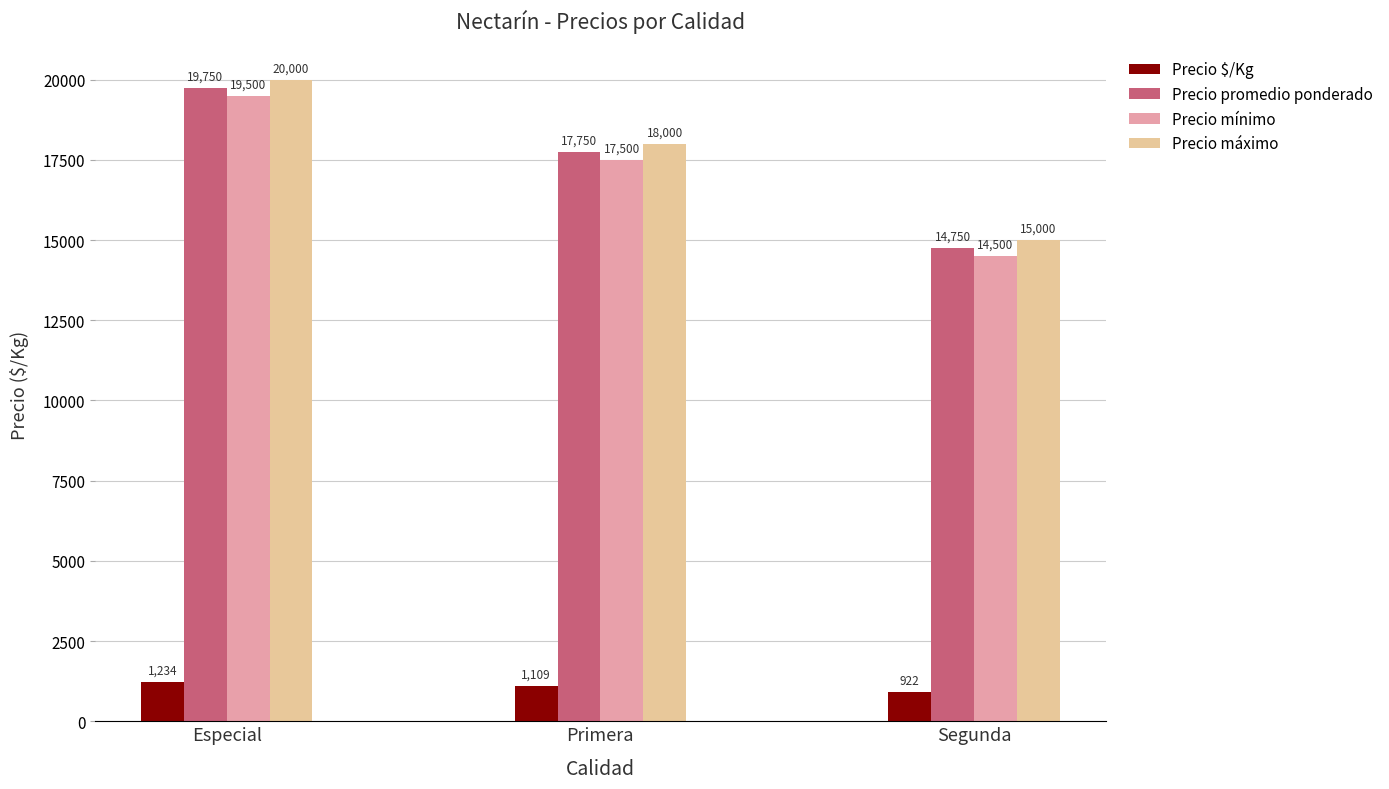

At how many categories does at least one series exceed 9175?

3